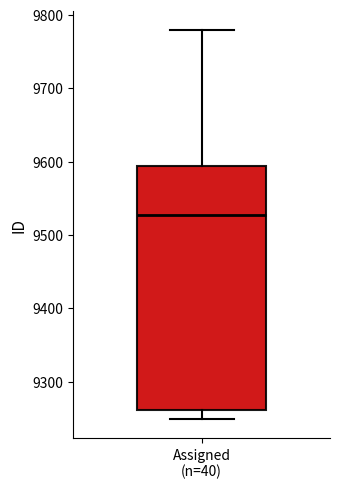

Where is the upper edge of the box for Assigned (n=40) on the y-axis? The values are not printed on the chart, so give them approximately, as read against the axis.

9590